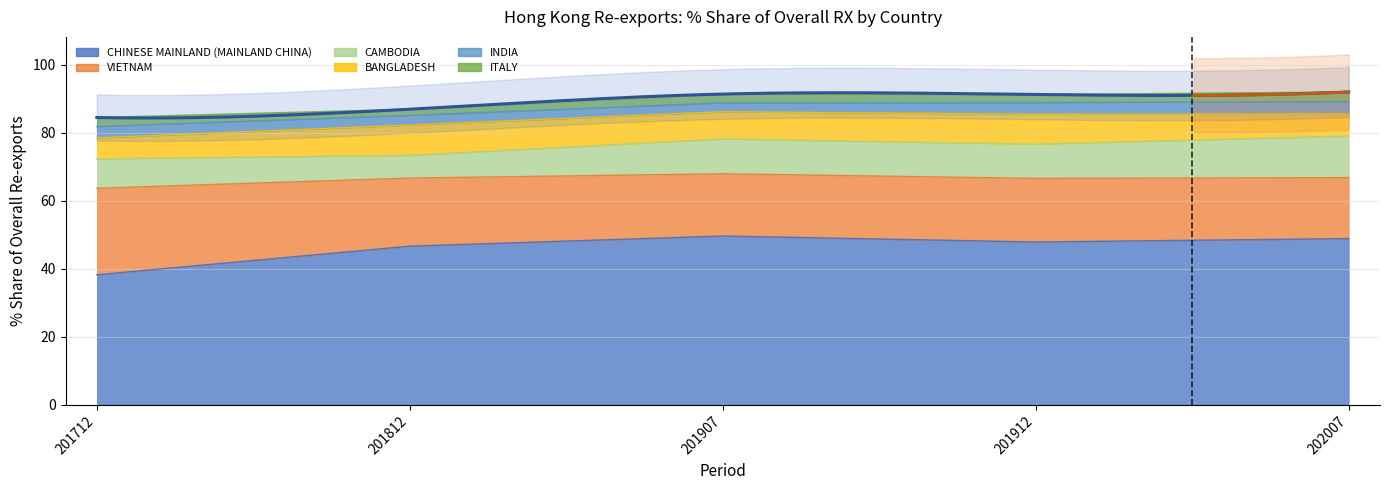

Reading left to right, list all the values displayed in this chart.

201712_% Share: 38.2	25.4	8.6	6.2	3.4	2.6	4.5	1.1	0.8	0.2	0.4	0.2	1.5
201812_% Share: 46.6	20.0	6.7	8.9	2.8	1.8	2.3	1.3	0.6	0.5	0.5	0.2	1.9
201907_% Share: 49.6	18.3	10.2	8.0	2.6	2.6	1.7	1.3	0.8	0.2	0.7	0.1	1.0
201912_% Share: 47.9	18.7	10.0	8.8	3.4	2.3	1.8	1.2	0.9	0.4	0.6	0.2	1.0
202007_% Share: 48.9	17.9	12.2	6.5	3.6	2.8	2.1	1.1	0.7	0.7	0.6	0.6	0.5